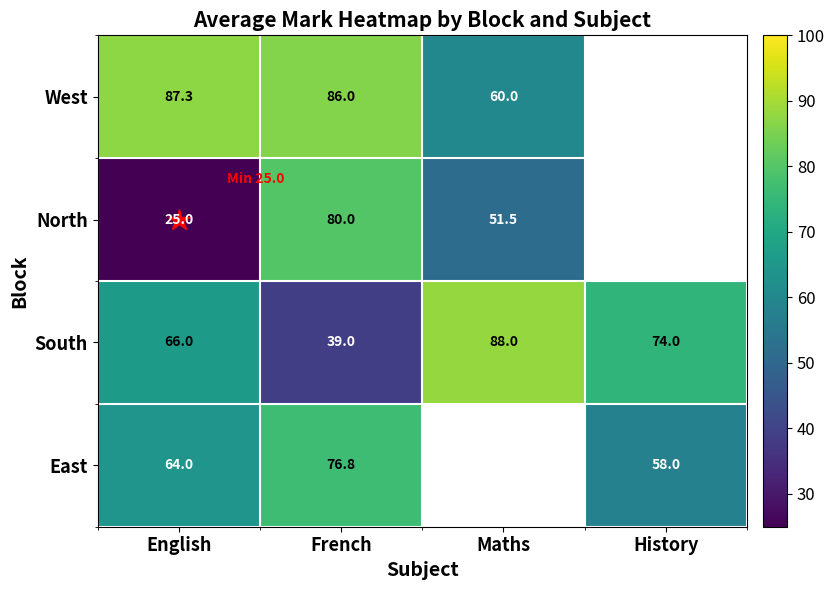

Is it true that West equals 86.0 at French?

True